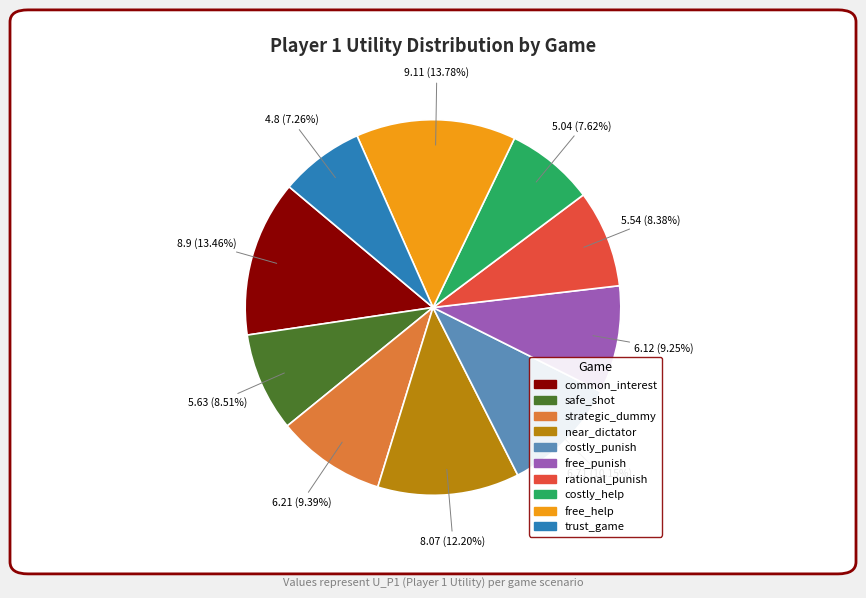

To the nearest percent, what is the difference between the largest and smallest slice percentages?

7%